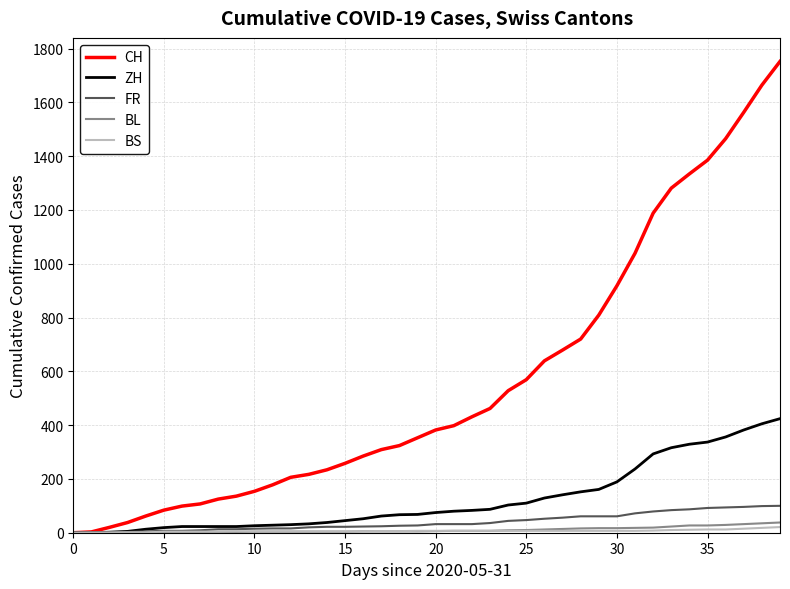

What is the highest value of the FR series?

100